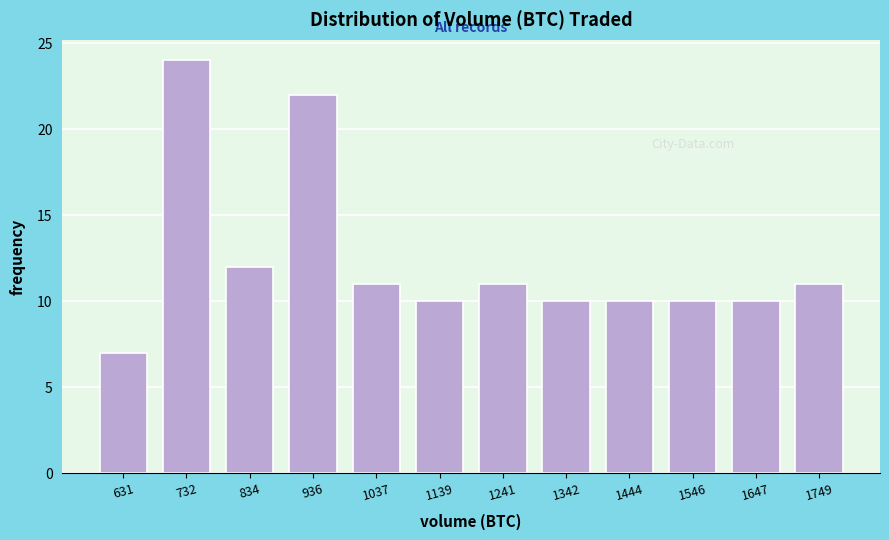

Reading left to right, list all the values displayed in this chart.

631=7	732=24	834=12	936=22	1037=11	1139=10	1241=11	1342=10	1444=10	1546=10	1647=10	1749=11